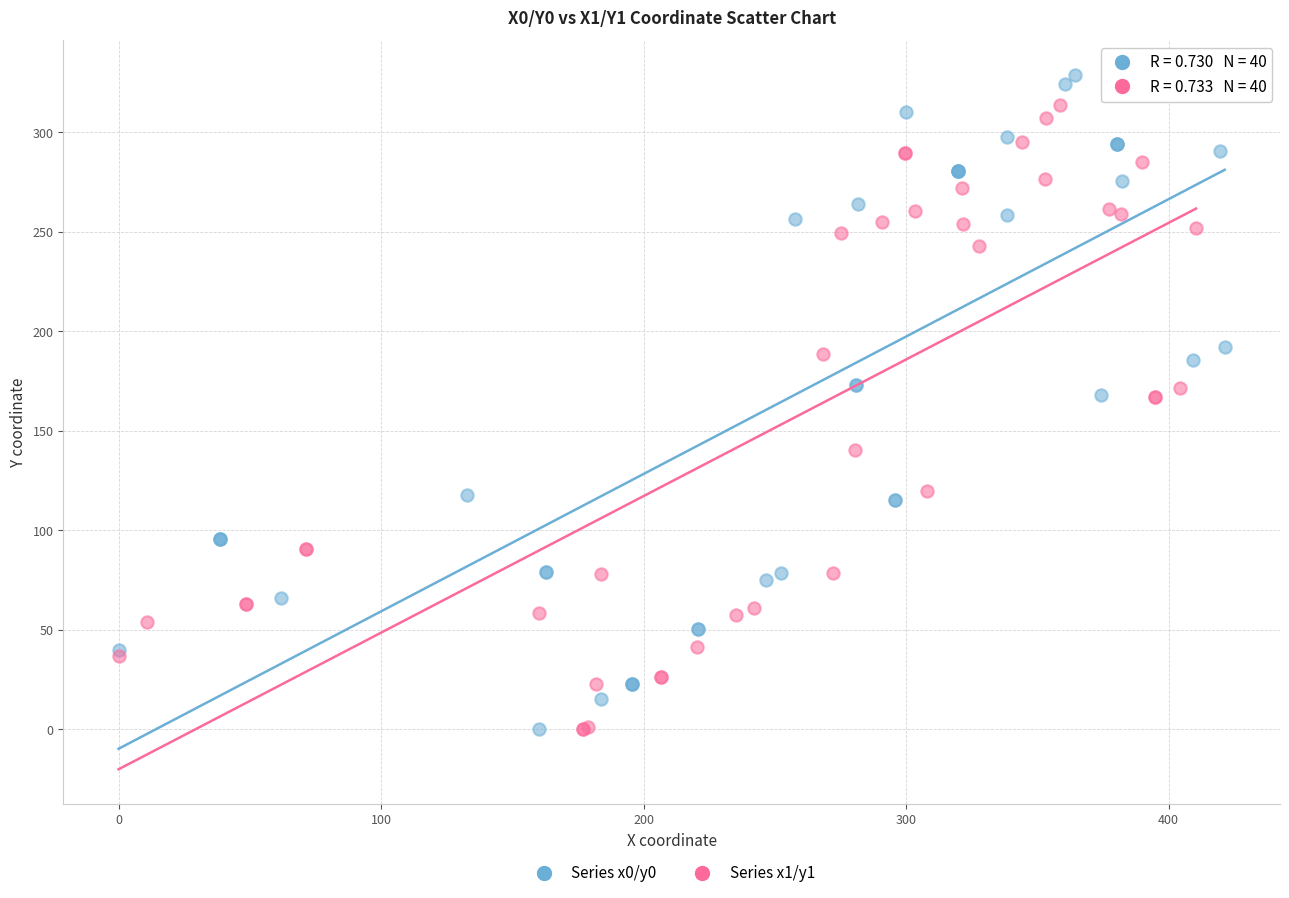

Which series has the widest spread of Y values?

Series x0/y0